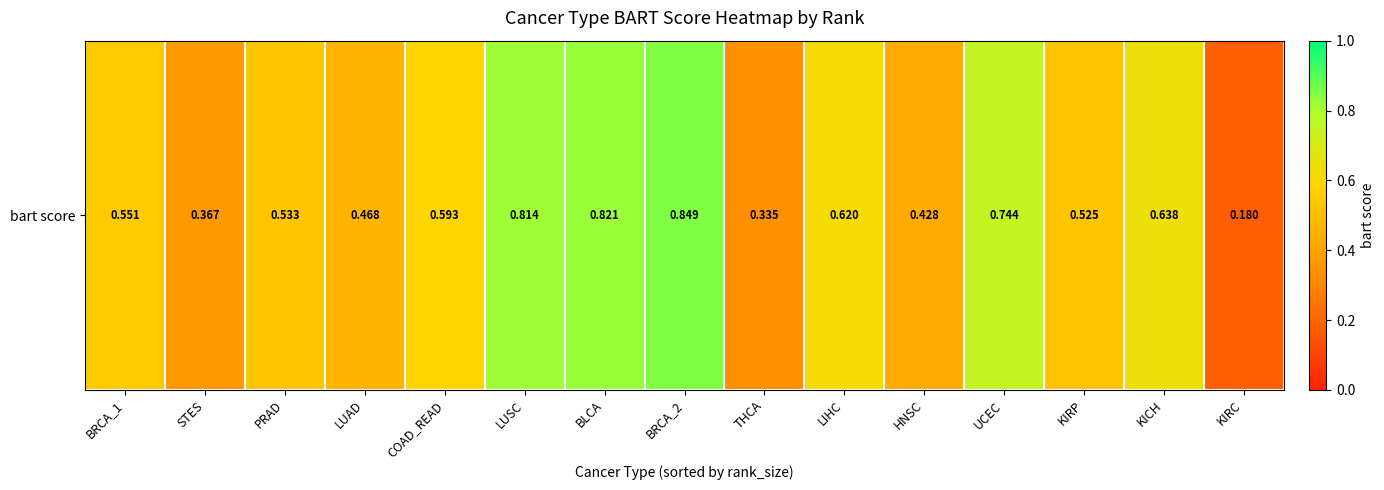

The chart shows a value of 0.6 at KICH. True or false?

True